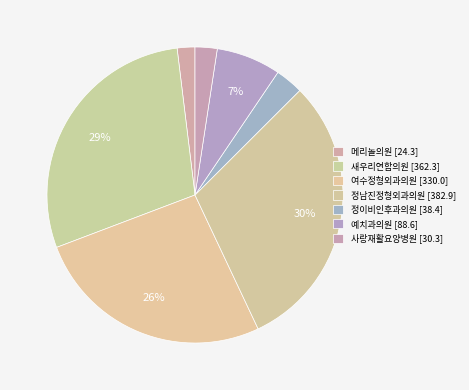

How much of the chart is everything except 사랑재활요양병원?

97.6%